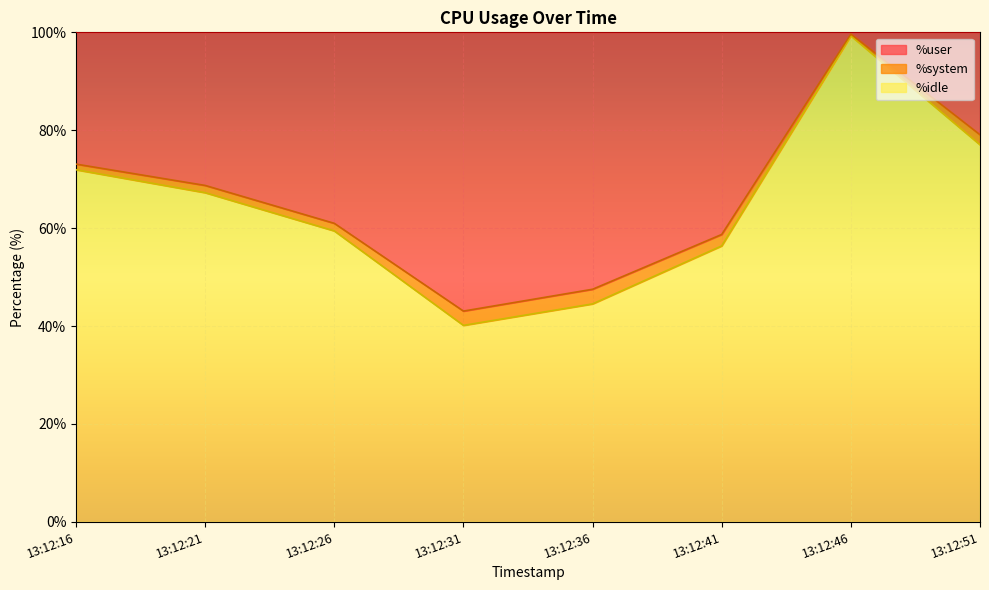

Is it true that %idle equals 59.4 at 13:12:26?

True